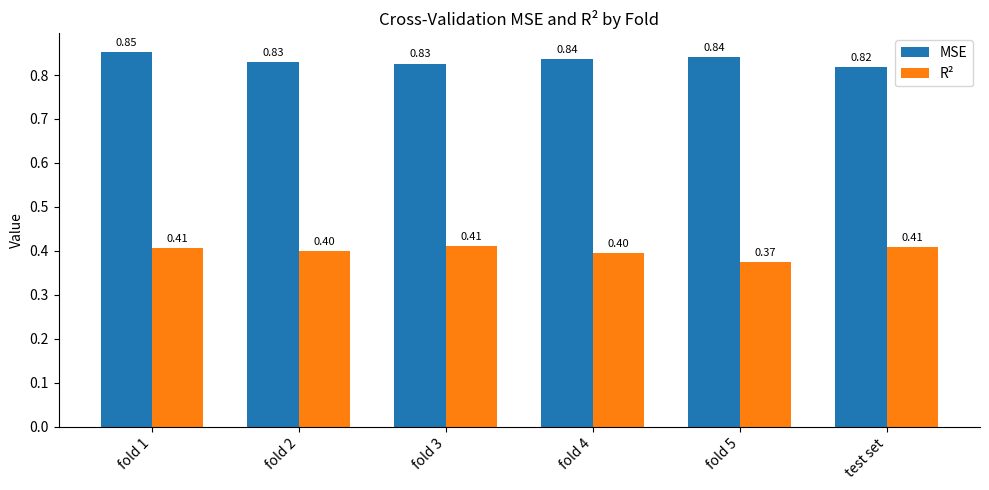

At fold 4, list the series in order from smallest to largest.

R², MSE